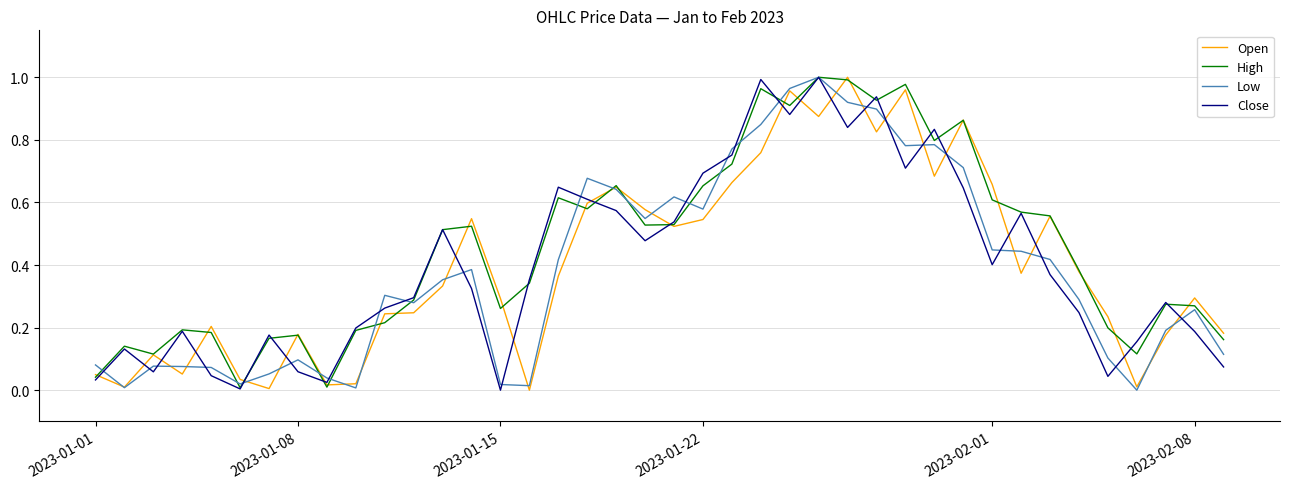

Does the chart display data point markers on the line(s)?

No